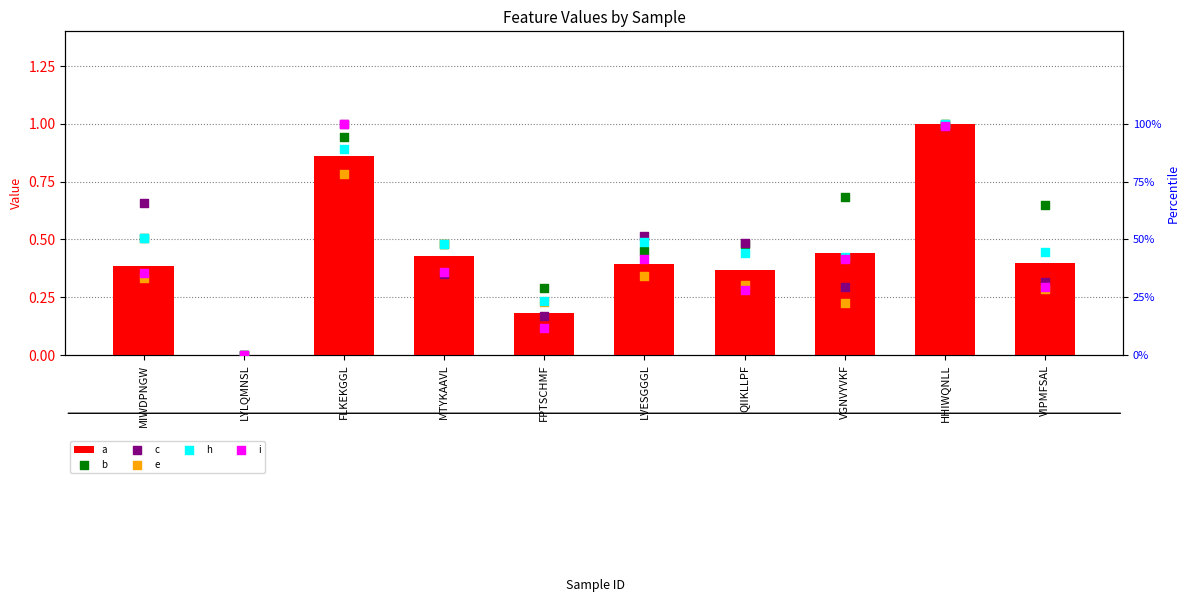

Is the value of h at LVESGGGL greater than the value of a at MIWDPNGW?

Yes